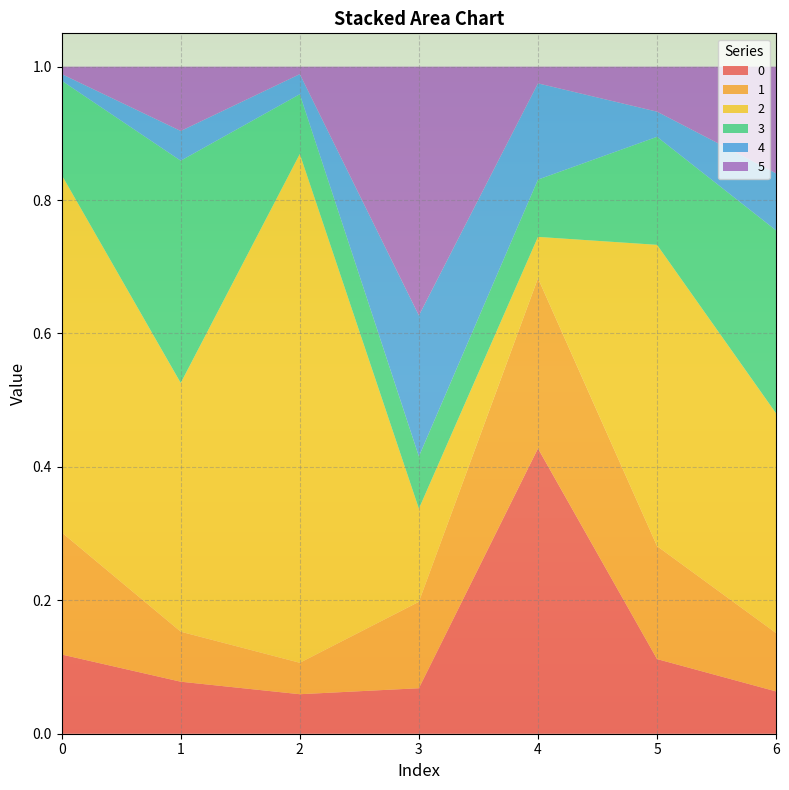

Reading right to left, extract all data points from this chart.

0: 0.1	0.1	0.4	0.1	0.1	0.1	0.1
1: 0.1	0.2	0.3	0.1	0.0	0.1	0.2
2: 0.3	0.5	0.1	0.1	0.8	0.4	0.5
3: 0.3	0.2	0.1	0.1	0.1	0.3	0.1
4: 0.1	0.0	0.1	0.2	0.0	0.0	0.0
5: 0.2	0.1	0.0	0.4	0.0	0.1	0.0